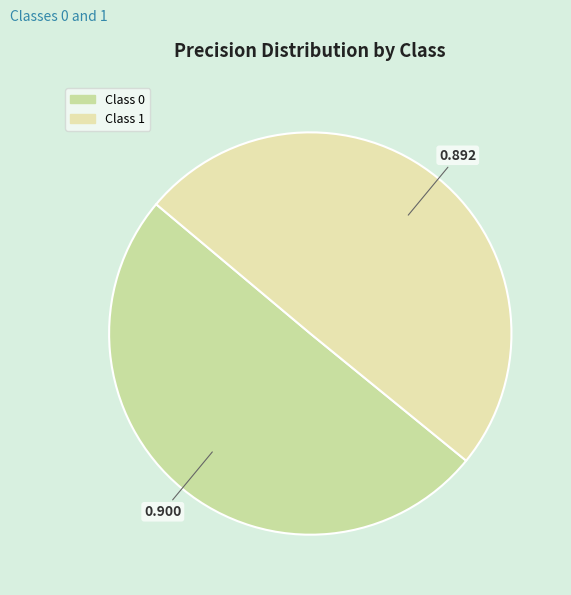

Count the number of slices in the pie.

2